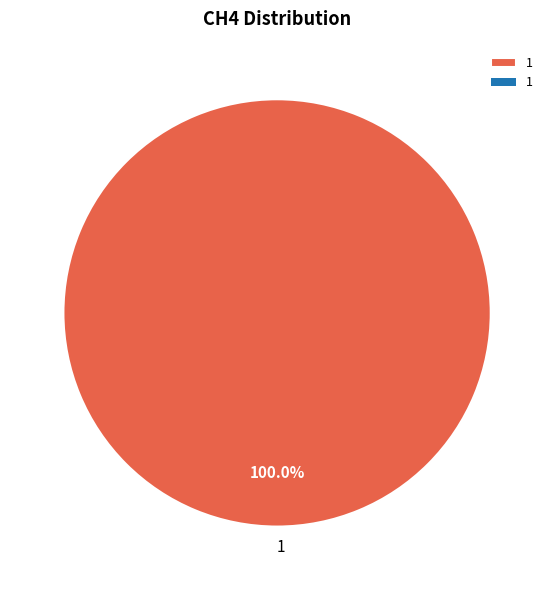

Is there any slice that represents more than half of the pie?

Yes